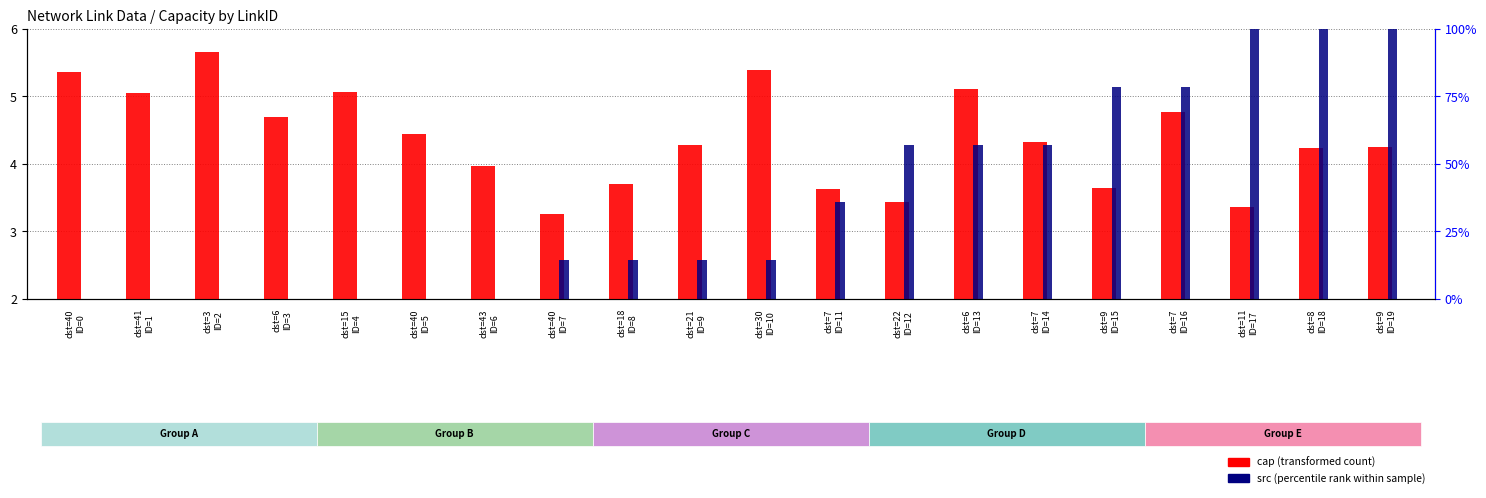

Where does the src (percentile rank) series first go above 2?

dst=40
ID=7